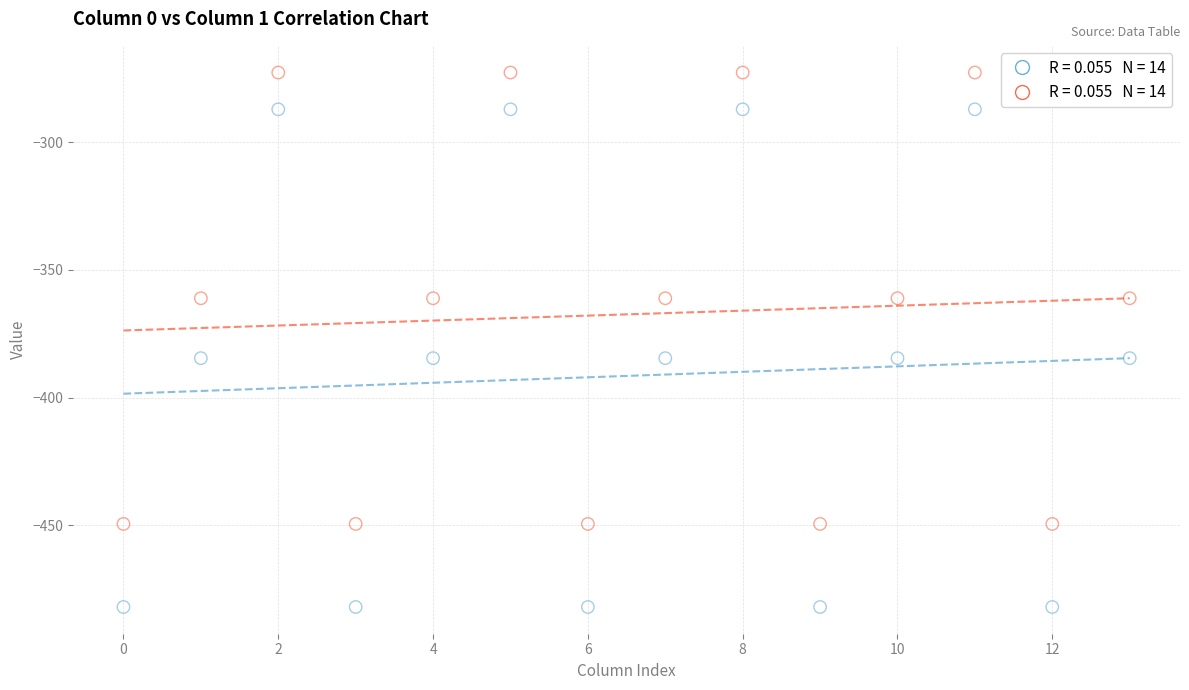

Across all data points, what is the range of Y values (max minus min)?

209.3